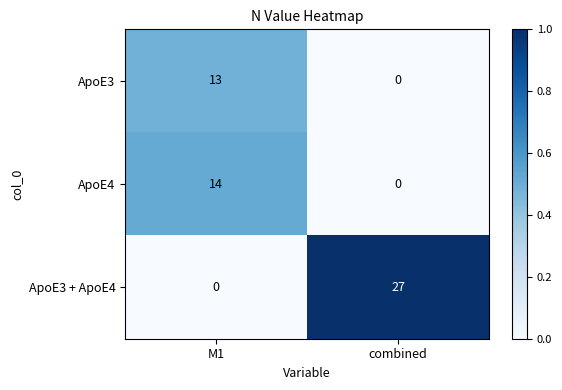

At which label is ApoE3 closest to 6?

combined